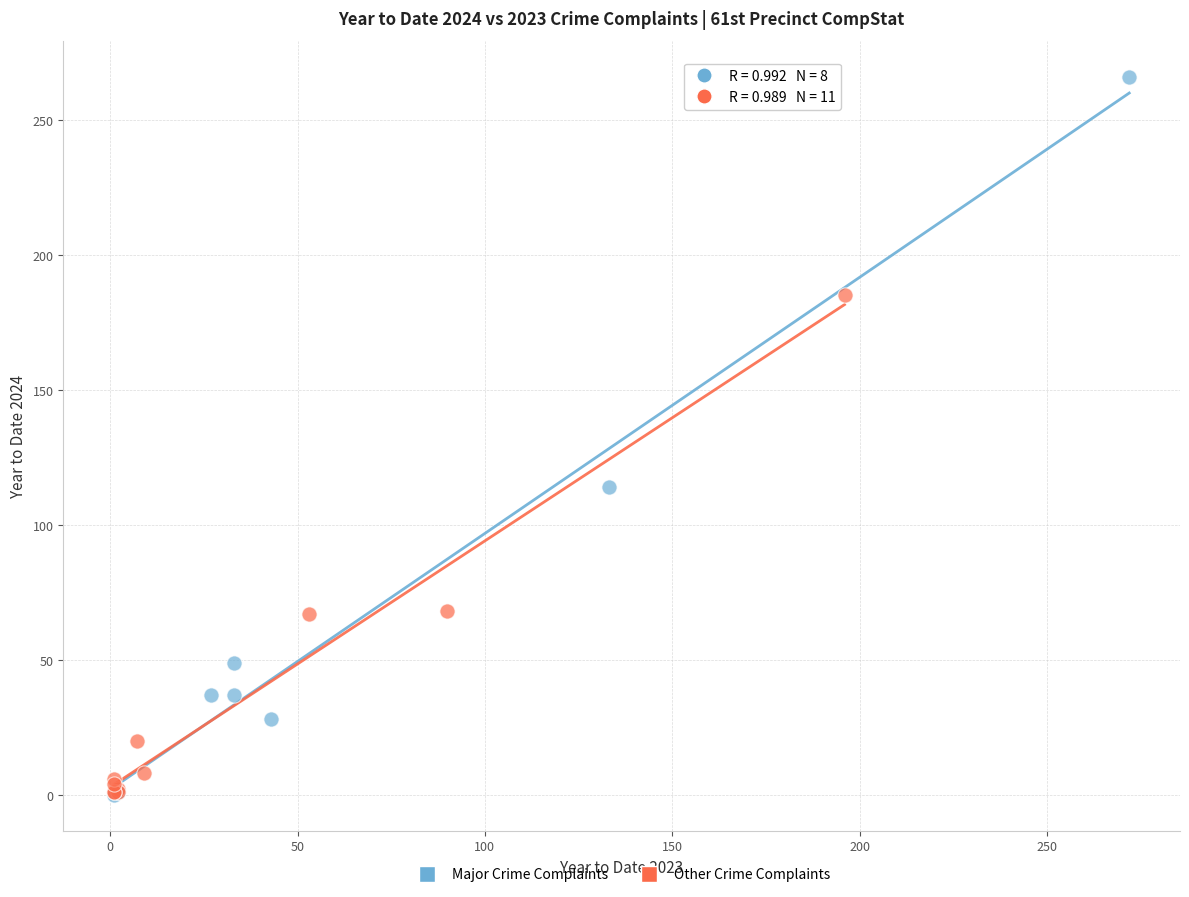

Which series reaches the maximum Y coordinate?

Major Crime Complaints